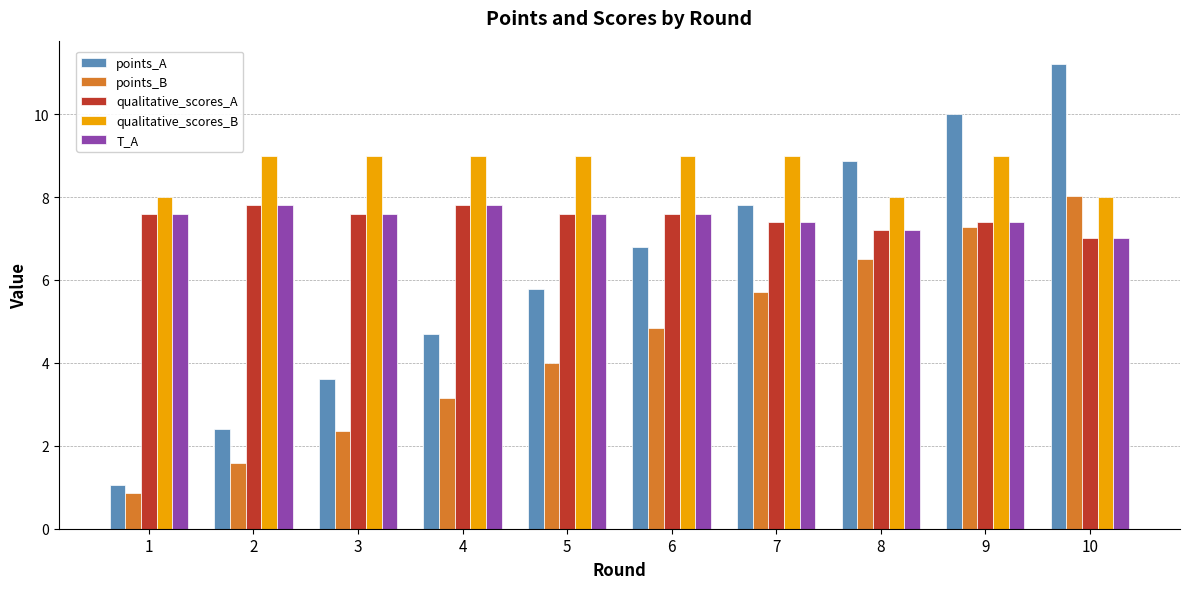

At which category does the chart reach its peak across all series?

10